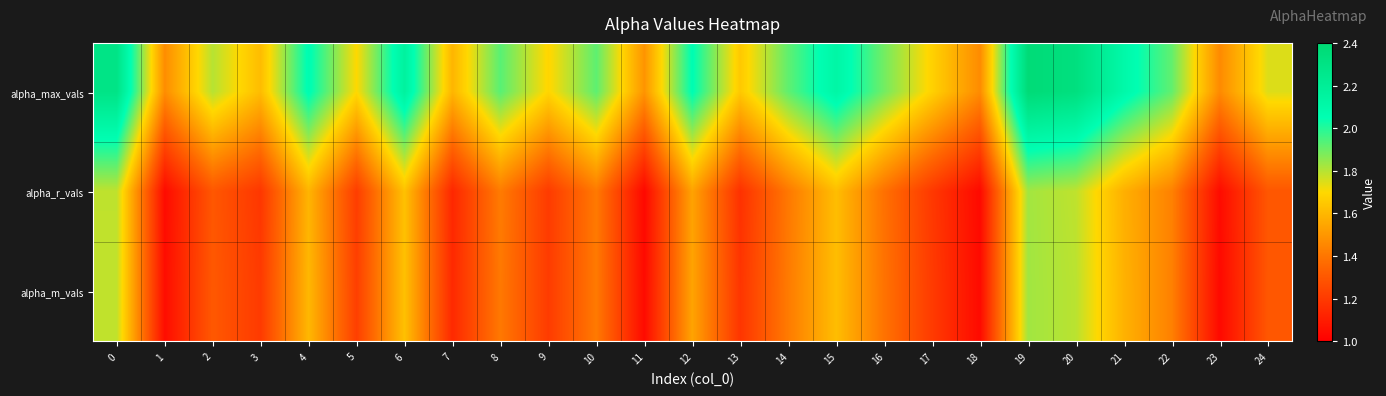

What is the spread (max minus min) of values at 9?

0.5